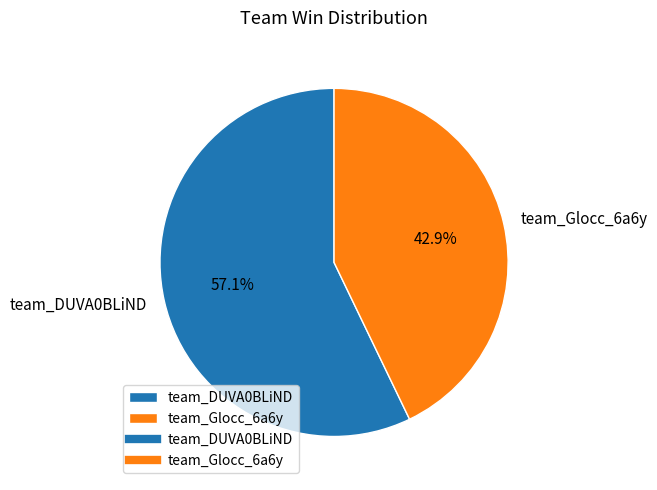

Is team_Glocc_6a6y the majority of the pie?

No